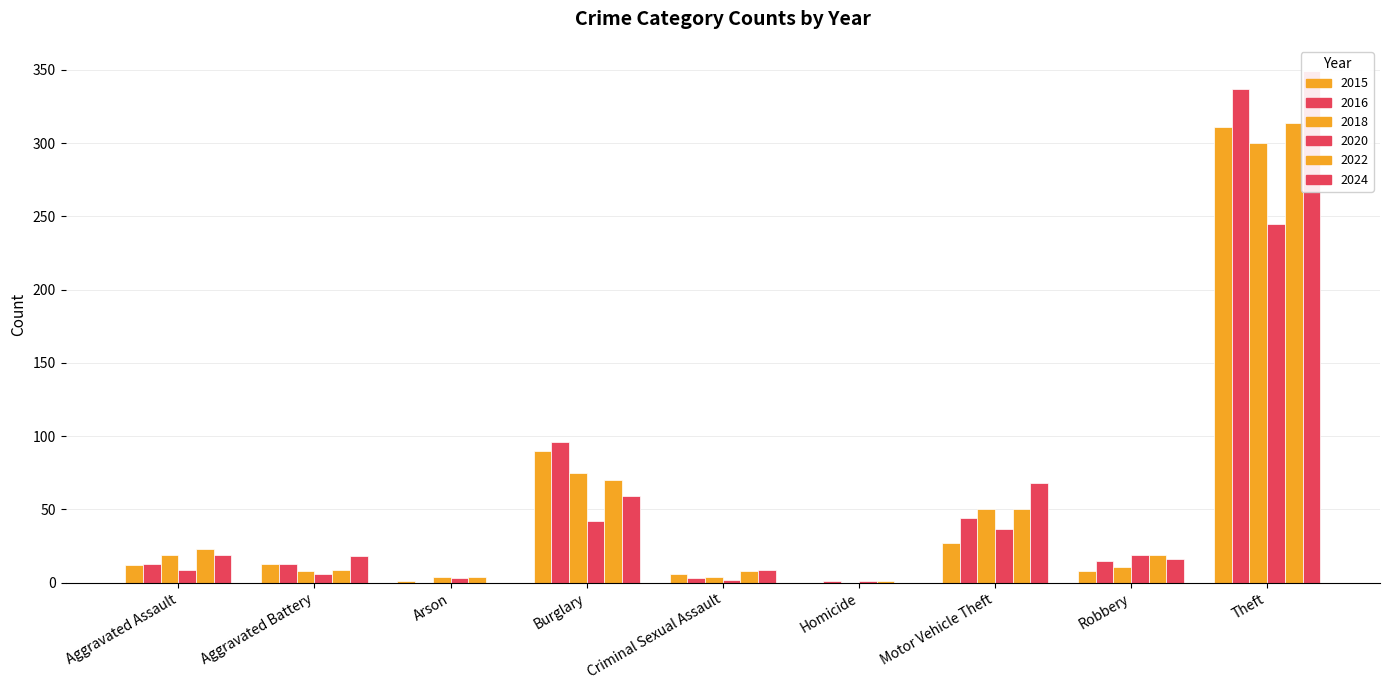

At how many categories does at least one series exceed 63?

3